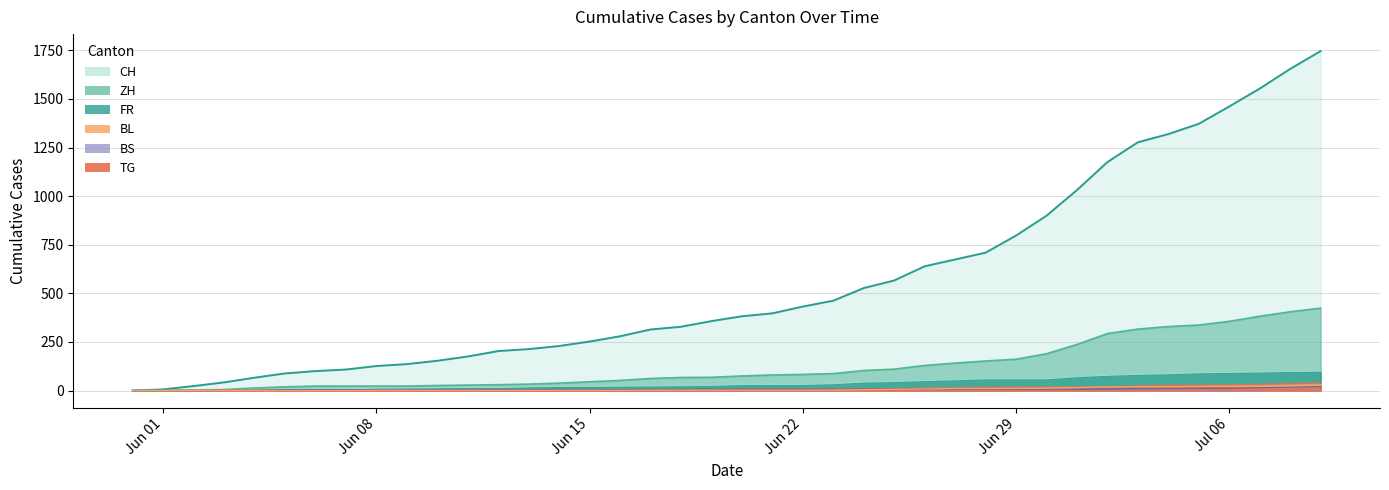

Which series has the largest range (max minus min)?

CH